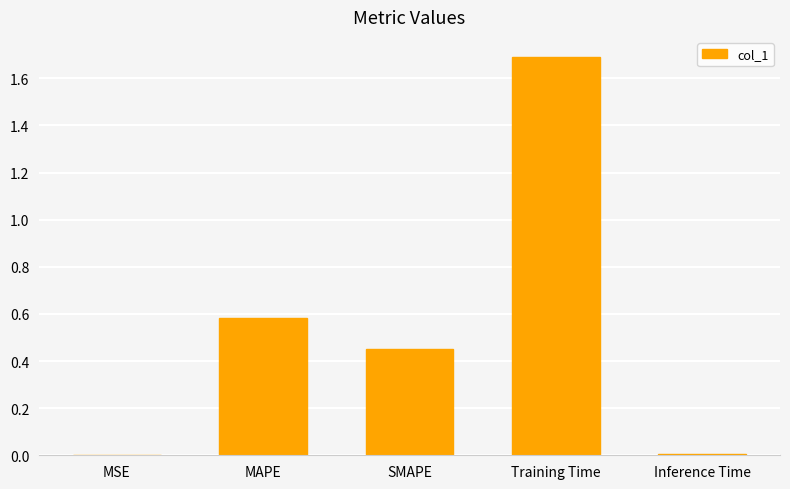

What is the change in value from MSE to Training Time?

+1.7